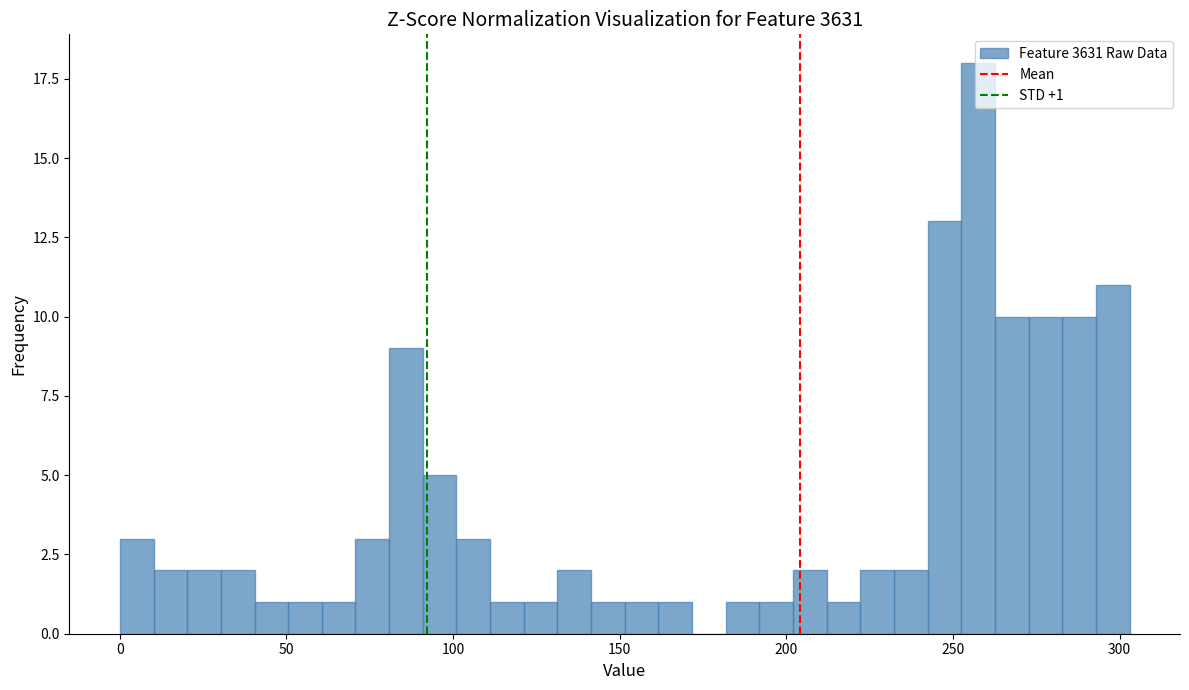

Read against the x-axis, roughly where is the centre of the tallest bar?

260